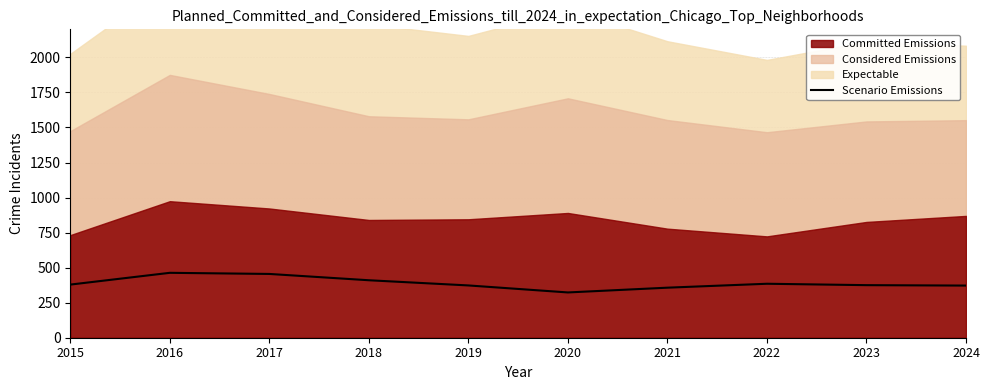

Which category has the highest value across all series?

2016